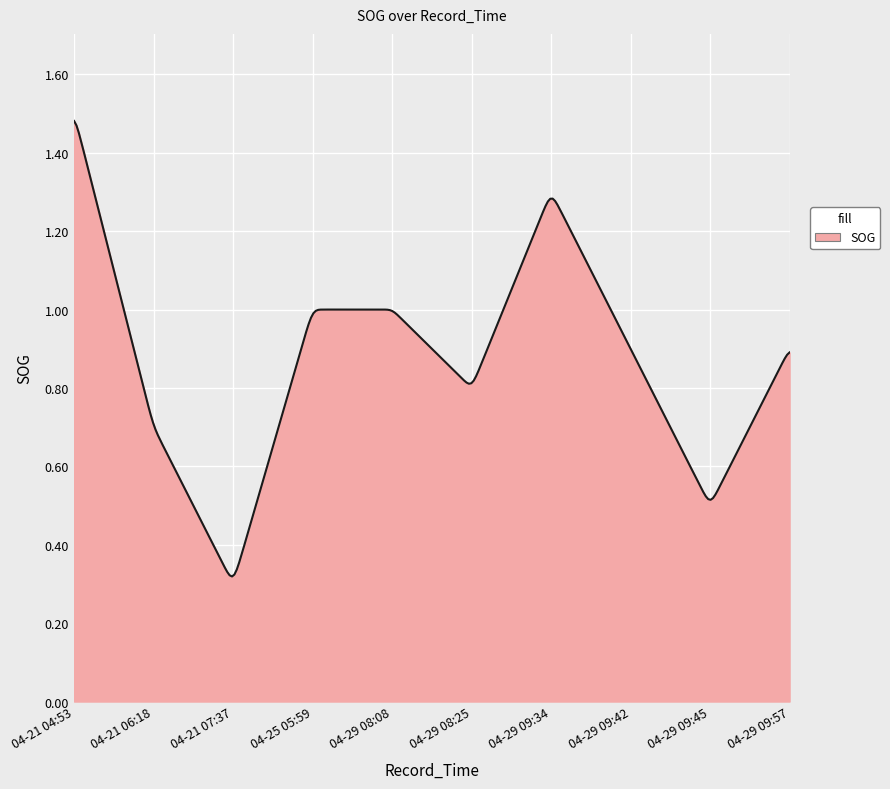

Does the chart have visible grid lines?

Yes